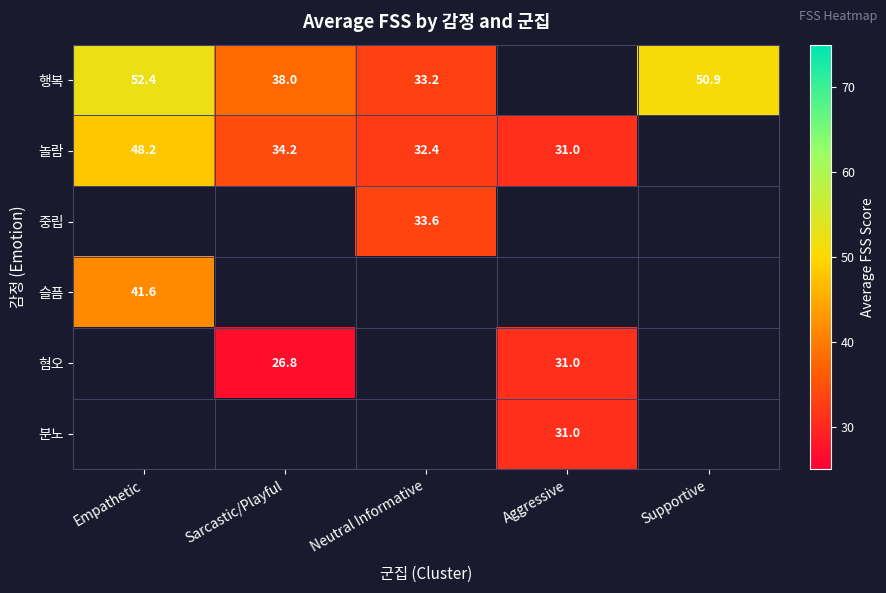

What is the sum of the 놀람 values at Aggressive and Sarcastic/Playful?

65.2